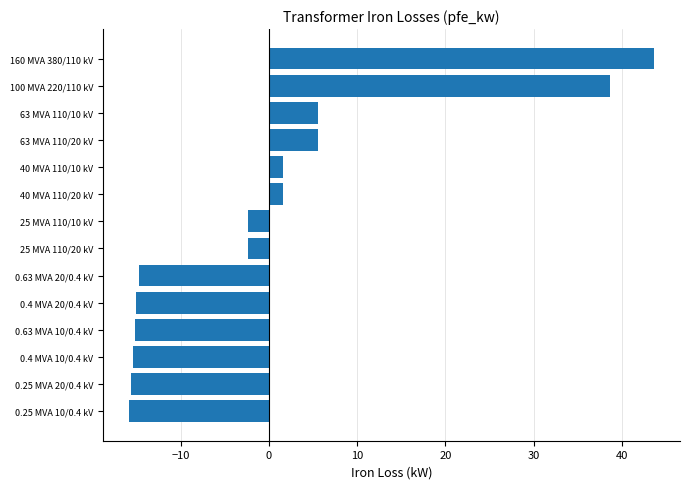

Which category has the highest value across all series?

160 MVA 380/110 kV